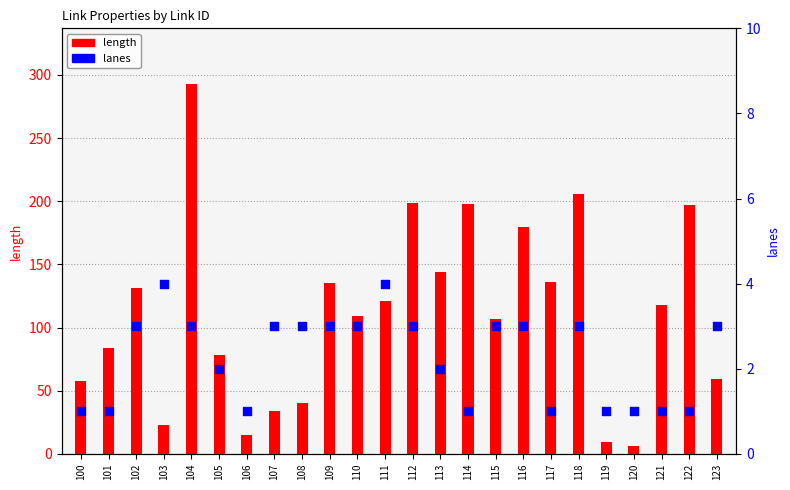

What are all the series names shown in the legend?

length, lanes